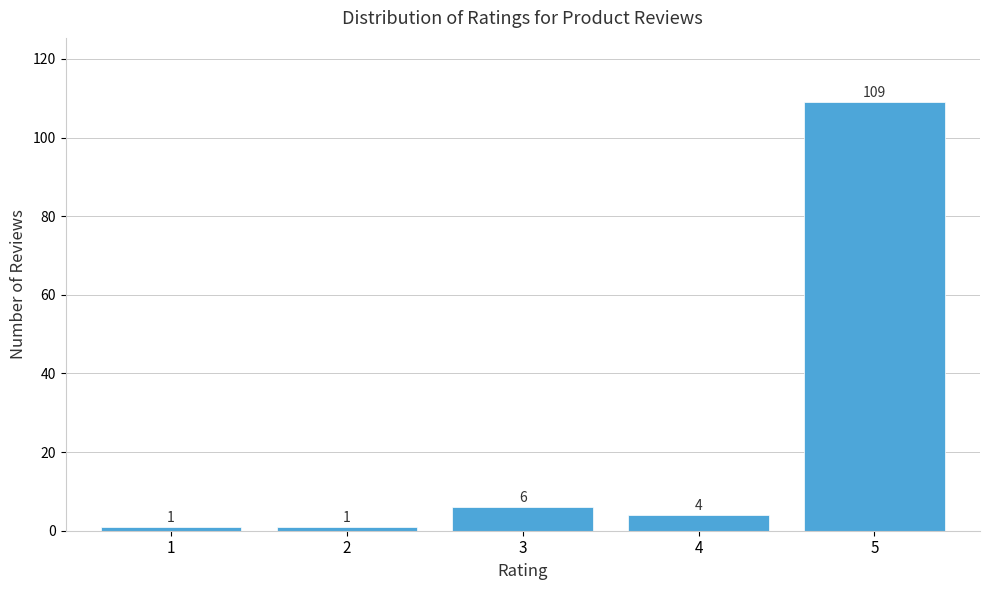

Reading right to left, extract all data points from this chart.

5=109	4=4	3=6	2=1	1=1